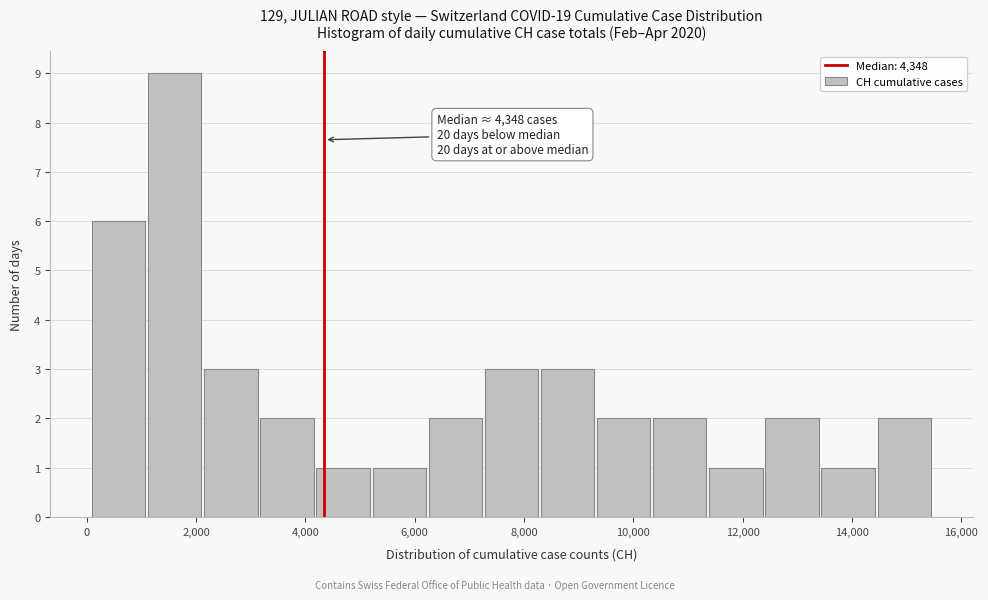

Over which range of the x-axis is the bar tallest?

1000 to 2200